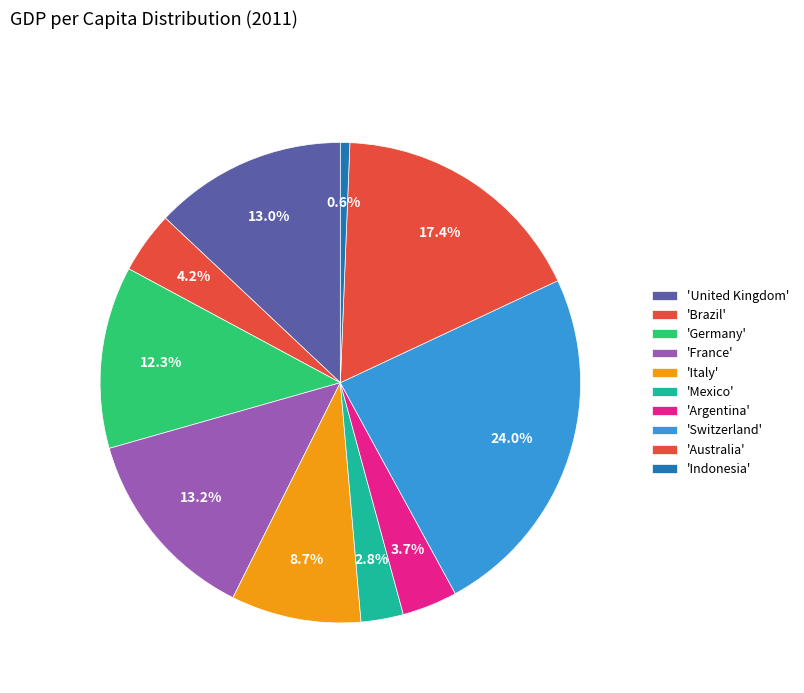

How many segments does this pie chart have?

10